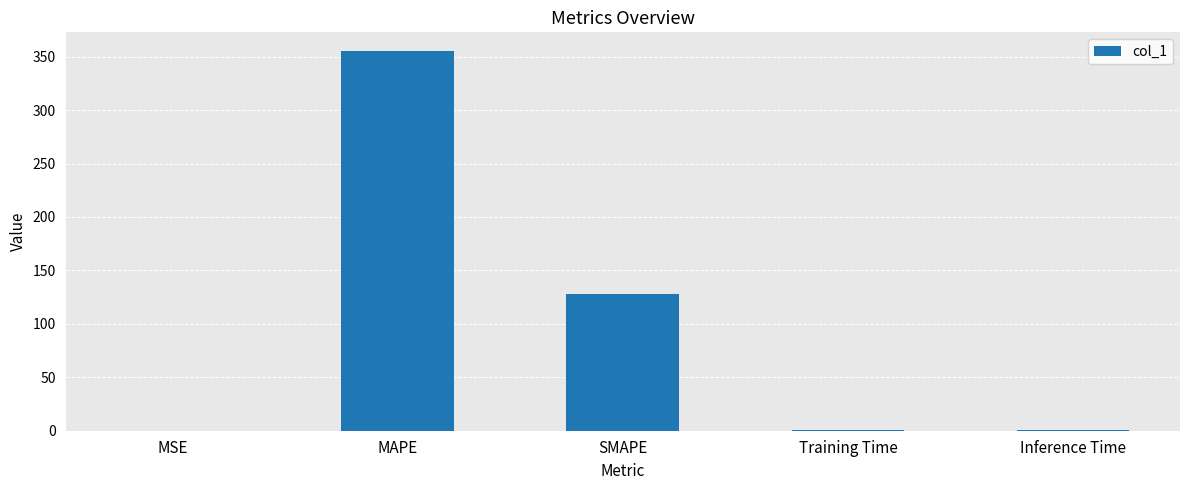

Is it true that the value at Training Time is 0.2?

True